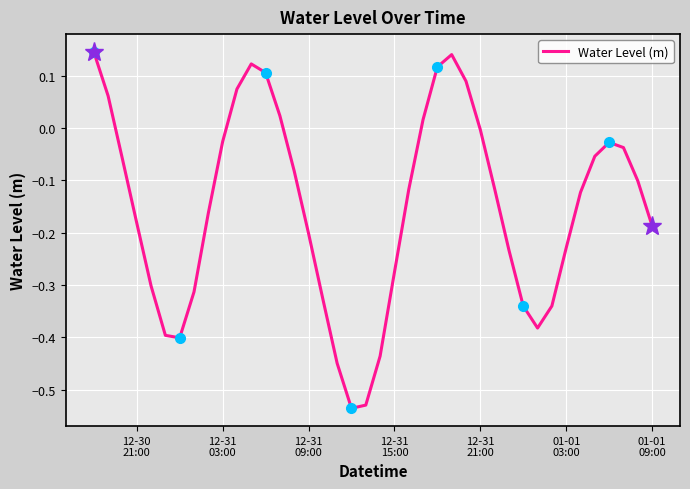

Reading right to left, what are all the values shown in this chart?

-0.2	-0.1	-0.0	-0.0	-0.1	-0.1	-0.2	-0.3	-0.4	-0.3	-0.2	-0.1	-0.0	0.1	0.1	0.1	0.0	-0.1	-0.3	-0.4	-0.5	-0.5	-0.4	-0.3	-0.2	-0.1	0.0	0.1	0.1	0.1	-0.0	-0.2	-0.3	-0.4	-0.4	-0.3	-0.2	-0.1	0.1	0.1